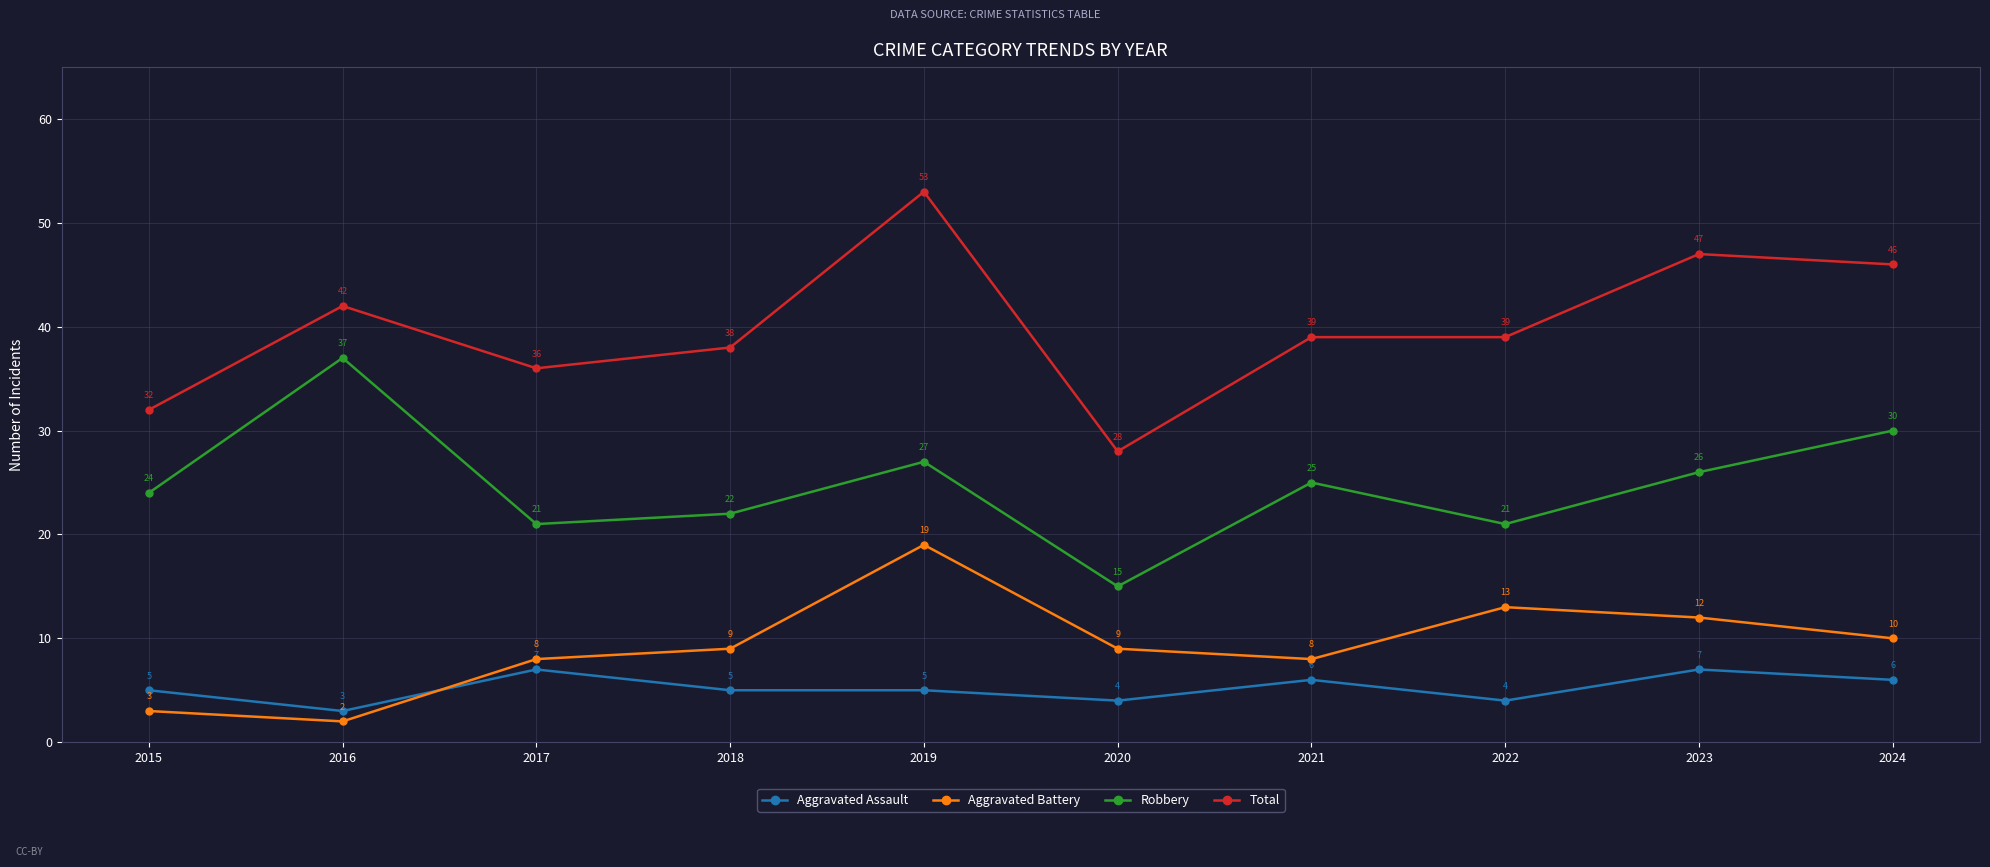

What is the total value across all series at 2022?

77